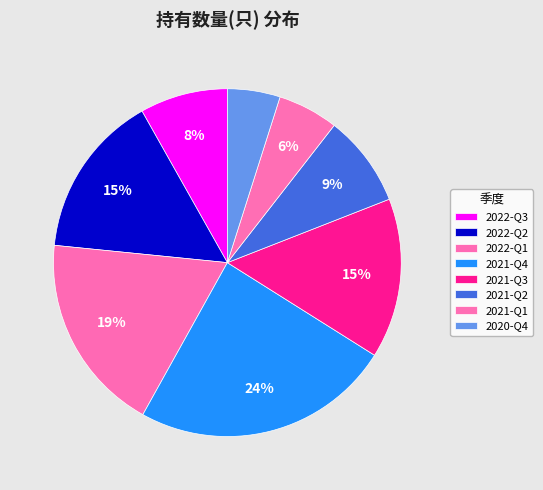

How much of the chart is everything except 2021-Q3?

85.1%